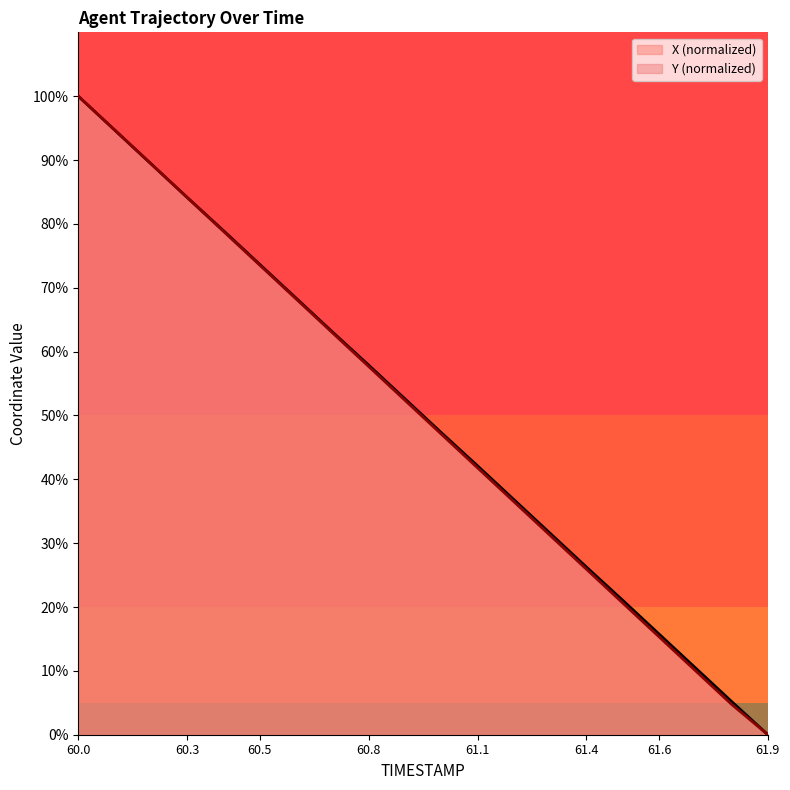

True or false: Y and X cross at least once.

False